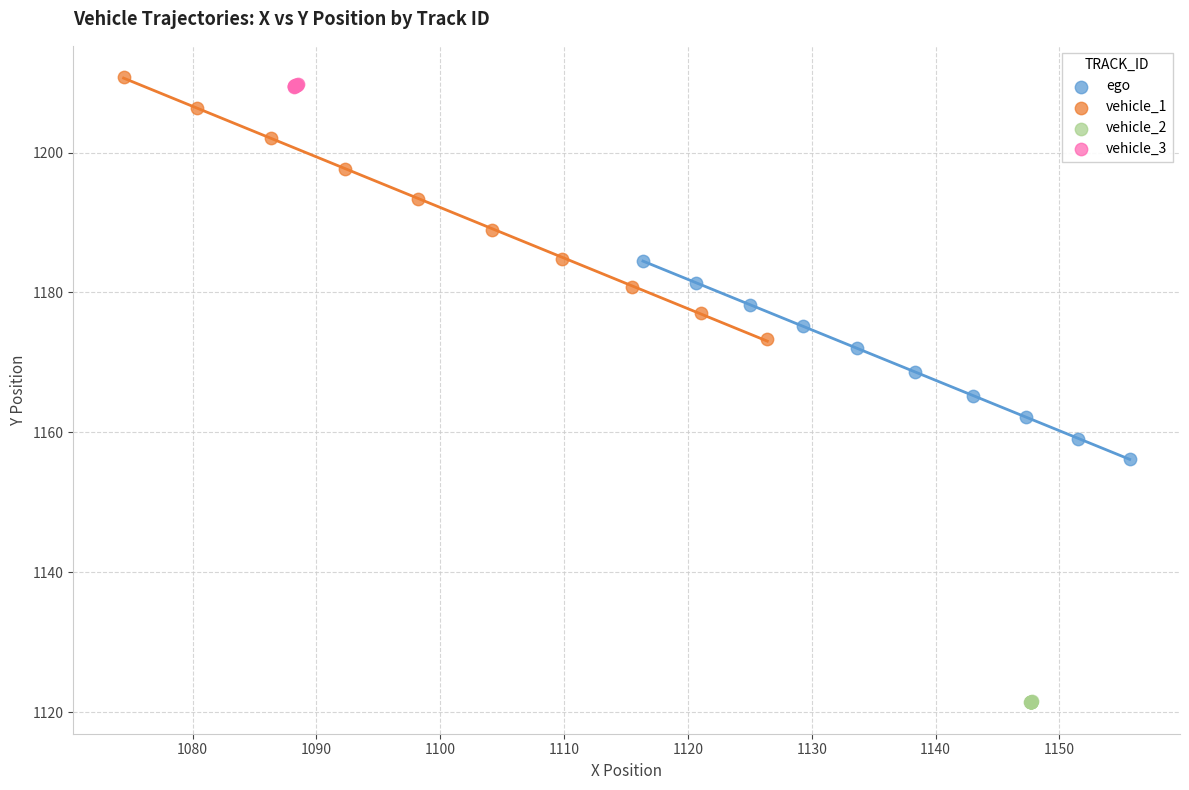

Which series reaches the minimum Y coordinate?

vehicle_2